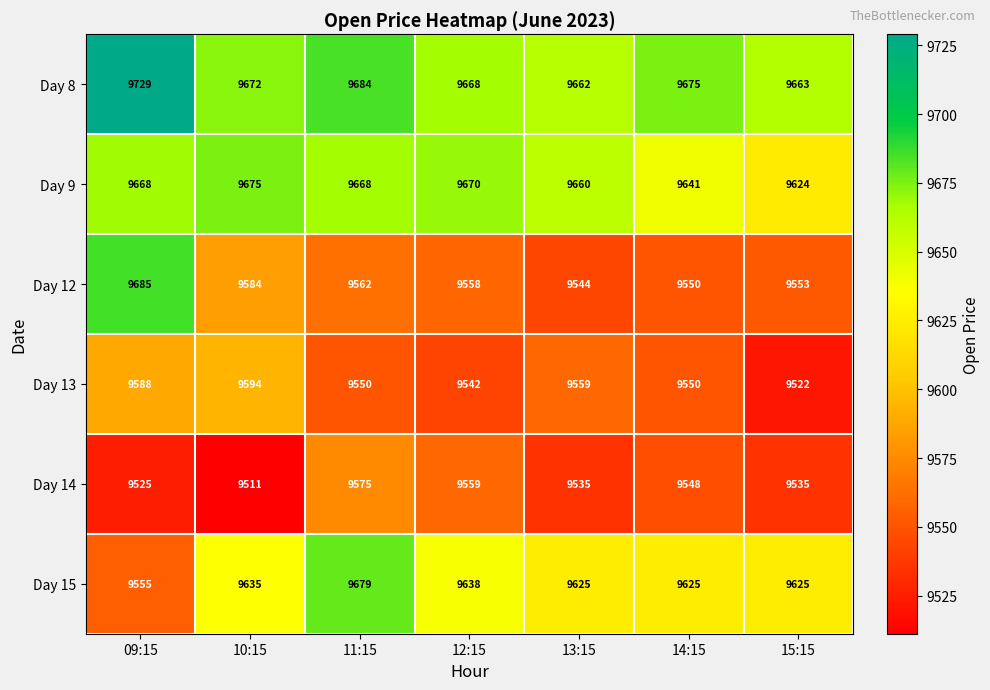

The value of Day 9 at 11:15 is 4051. True or false?

False